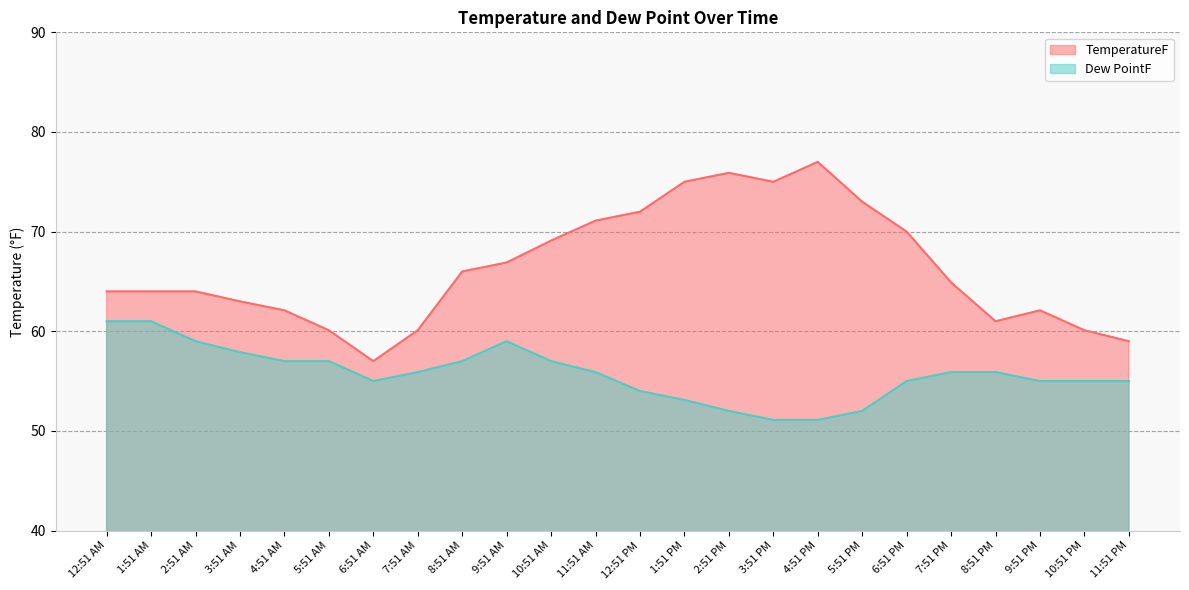

Rank the series by their average value, from lowest to highest.

Dew PointF, TemperatureF